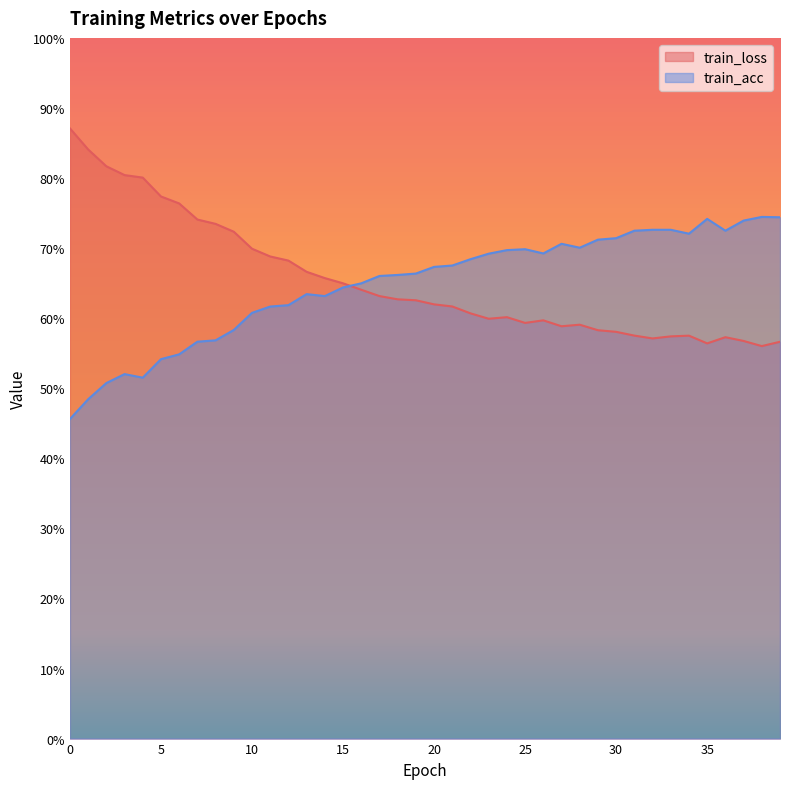

How many categories are shown in the chart?

40